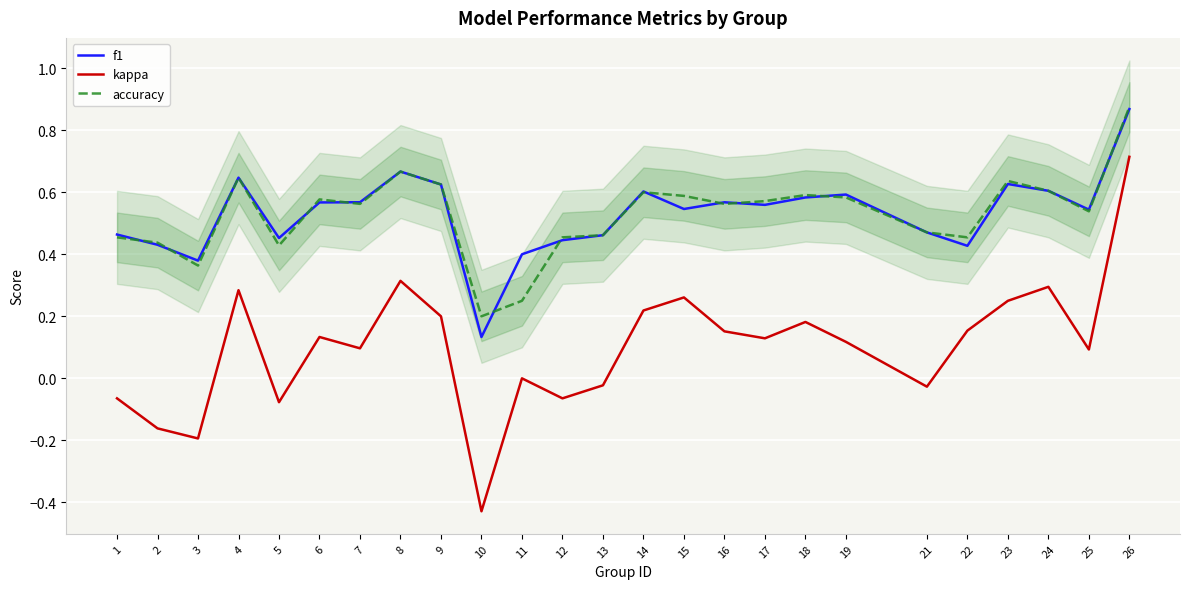

How many distinct data groups are displayed?

3